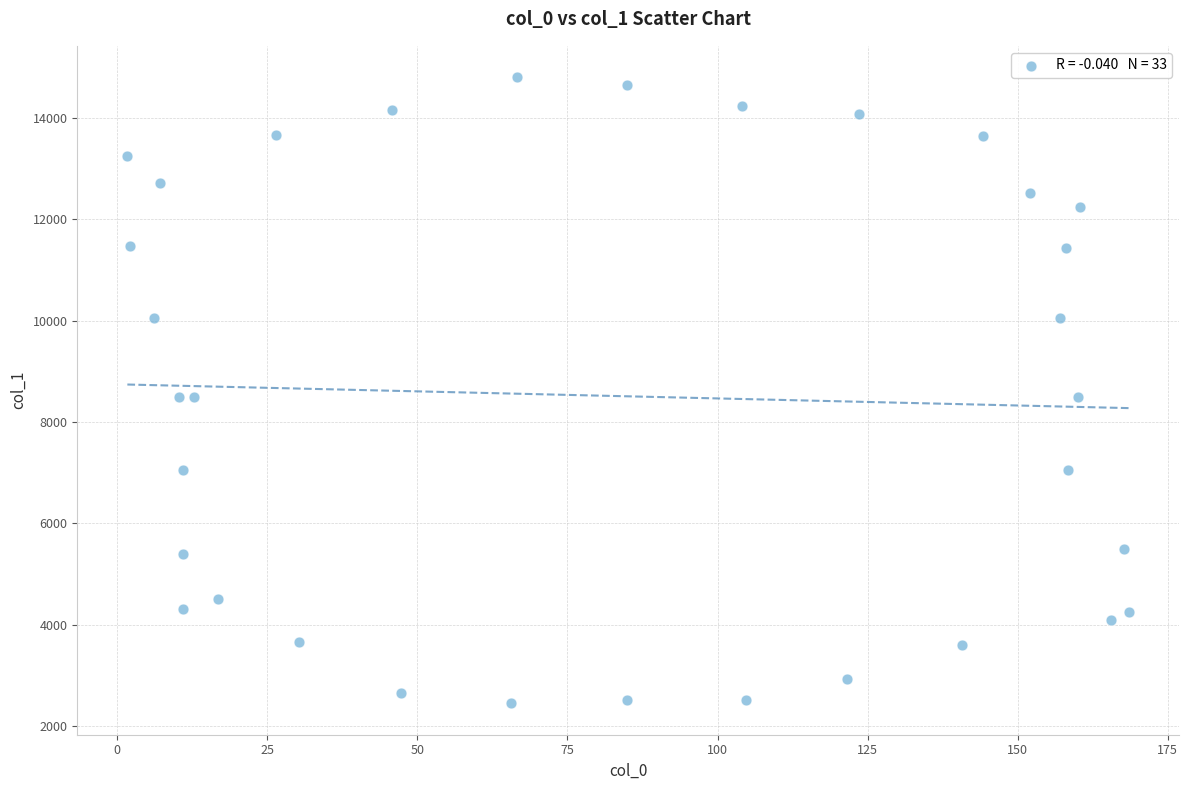

What is the range of X values (max minus min)?

166.8